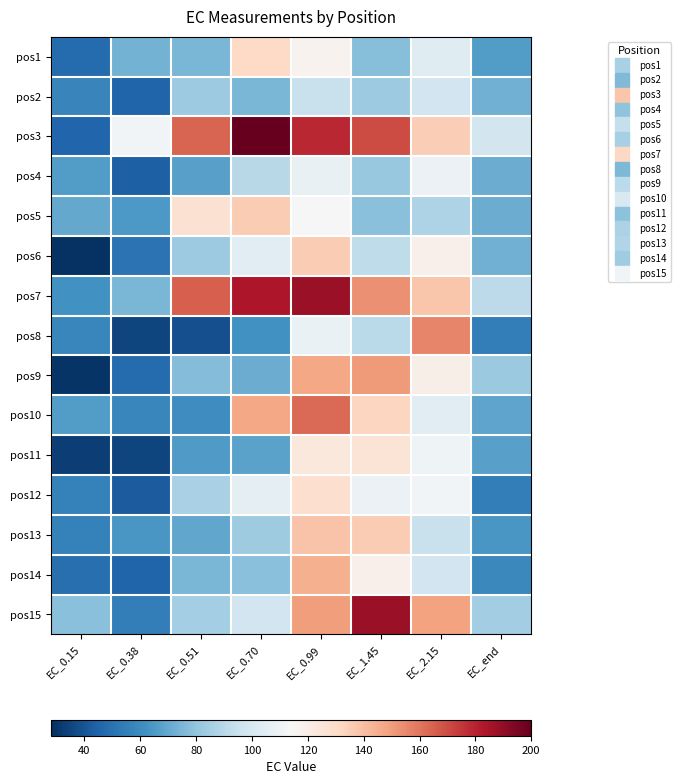

At EC_0.70, list the series in order from smallest to largest.

pos8, pos11, pos9, pos2, pos14, pos13, pos4, pos15, pos6, pos12, pos1, pos5, pos10, pos7, pos3